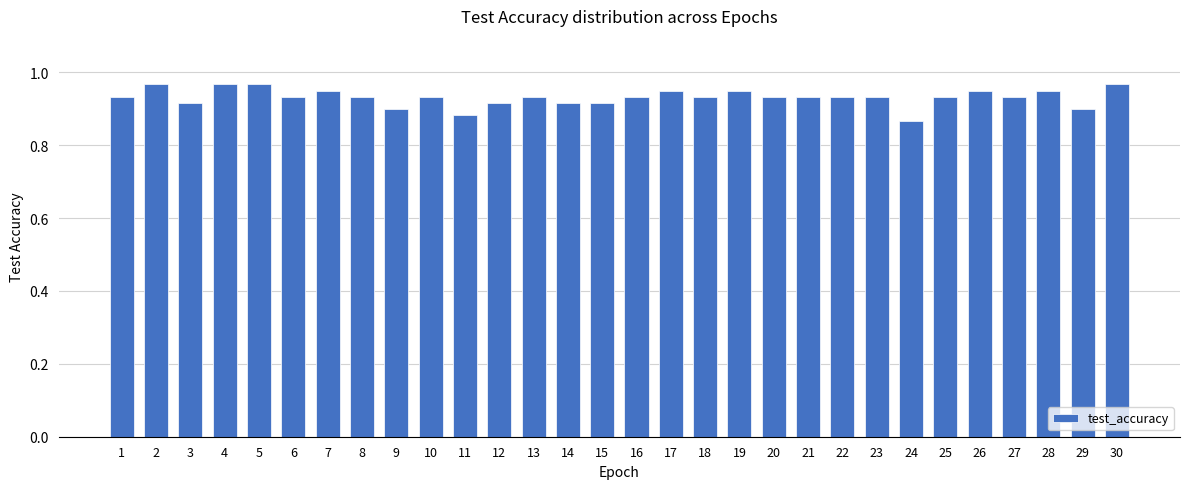

What is the sum of all values?

28.0